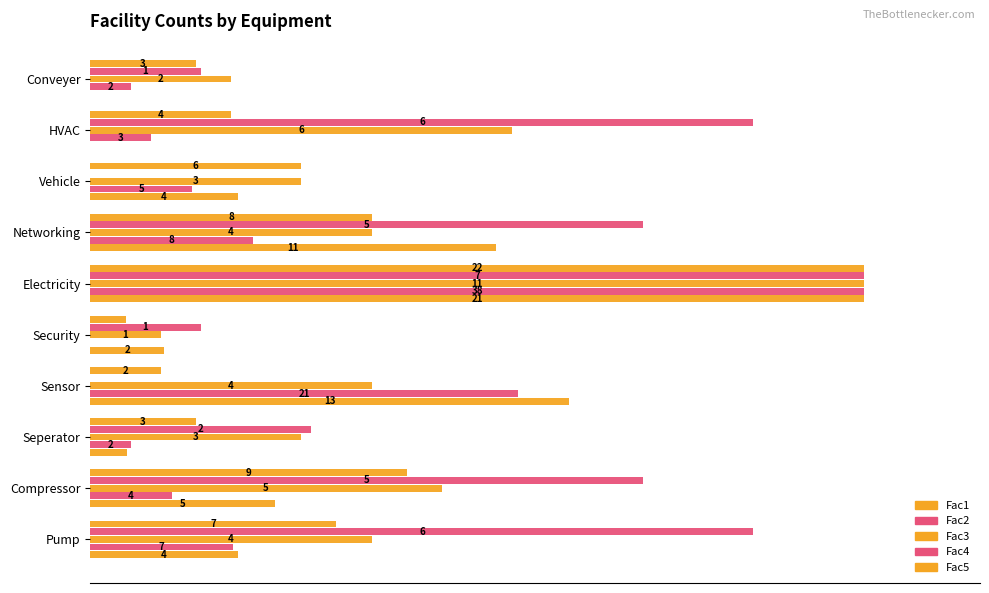

What are all the series names shown in the legend?

Fac1, Fac2, Fac3, Fac4, Fac5